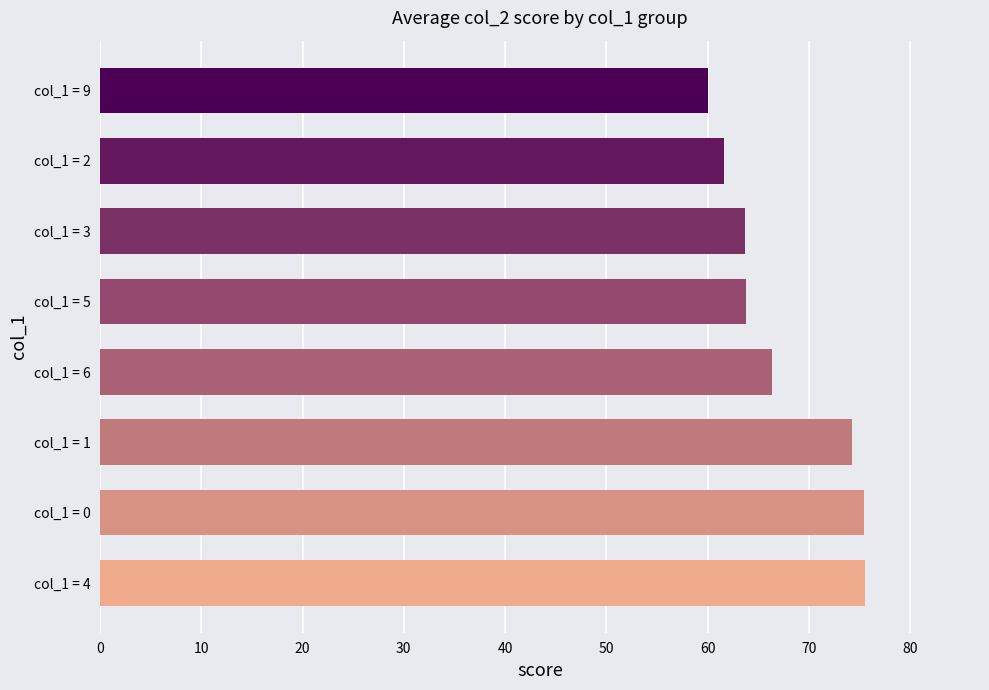

What is the smallest value displayed?

60.0